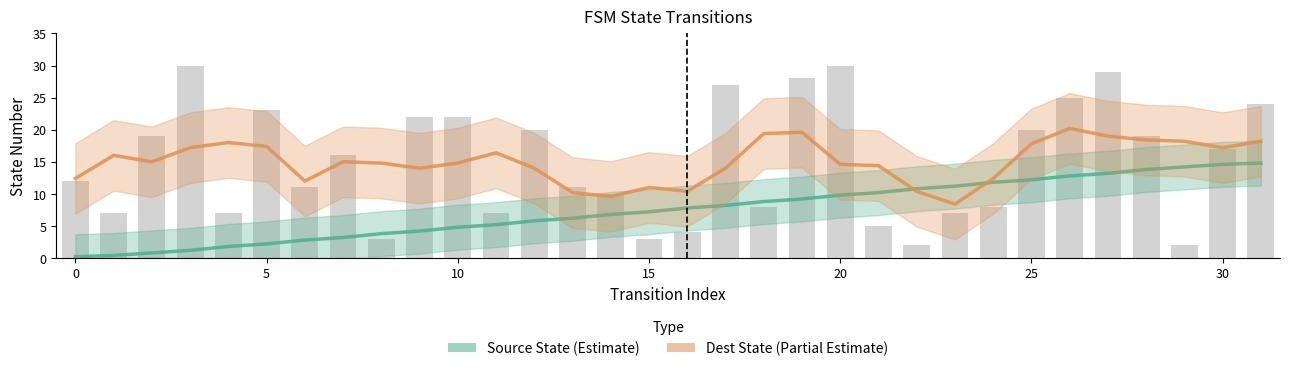

What is the label of the 6th bar from the right?

26